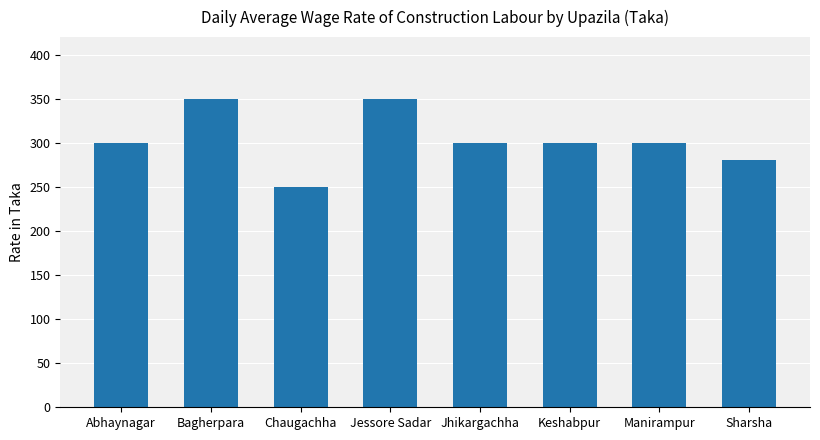

Reading right to left, list all the values displayed in this chart.

Sharsha=280	Manirampur=300	Keshabpur=300	Jhikargachha=300	Jessore Sadar=350	Chaugachha=250	Bagherpara=350	Abhaynagar=300